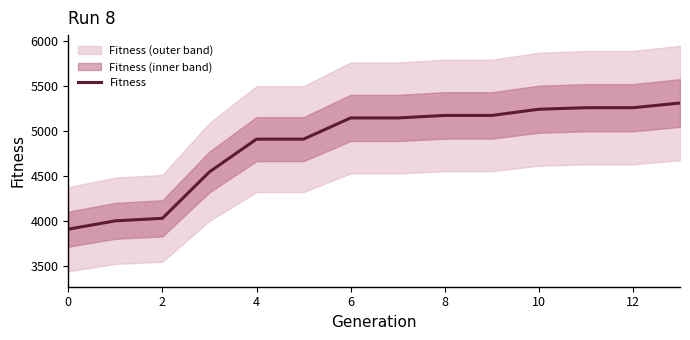

Where does the data first go above 5147?

8